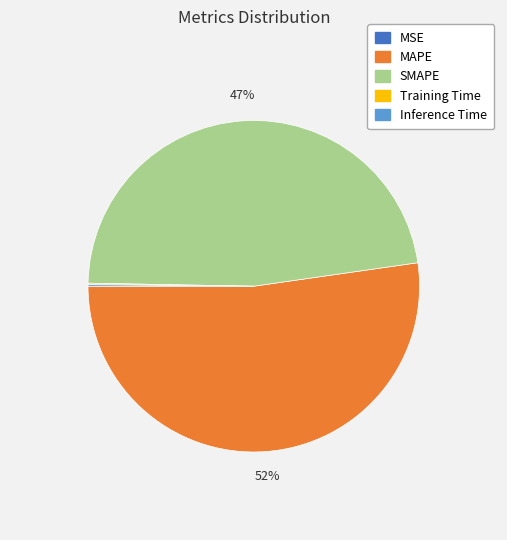

What is the largest slice in the pie chart?

MAPE